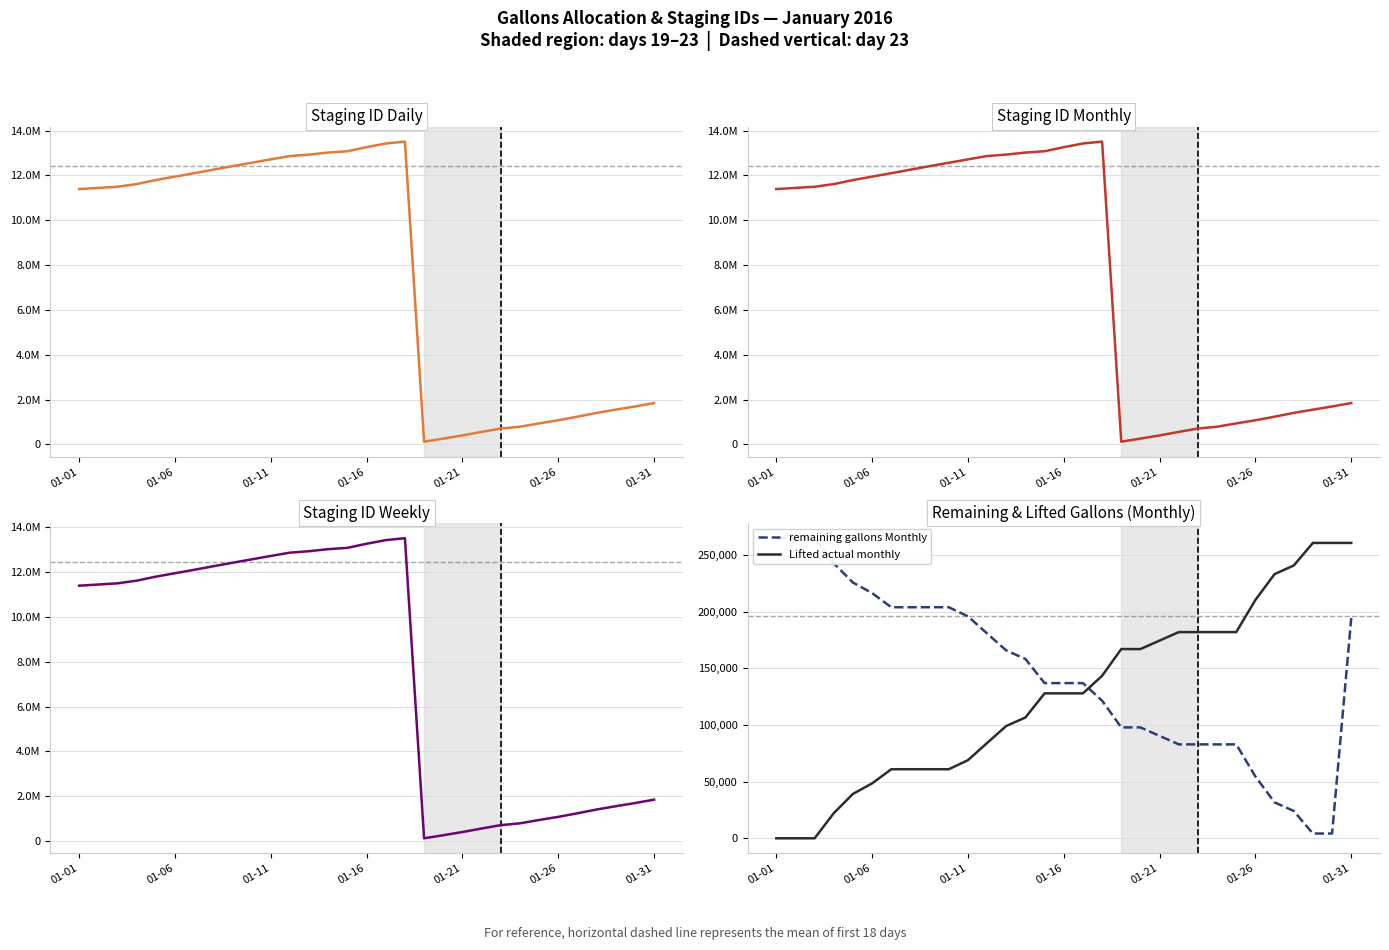

Rank the series by their maximum value, from lowest to highest.

Lifted actual monthly, remaining gallons Monthly, staging id Daily, staging id Weekly, staging id Monthly